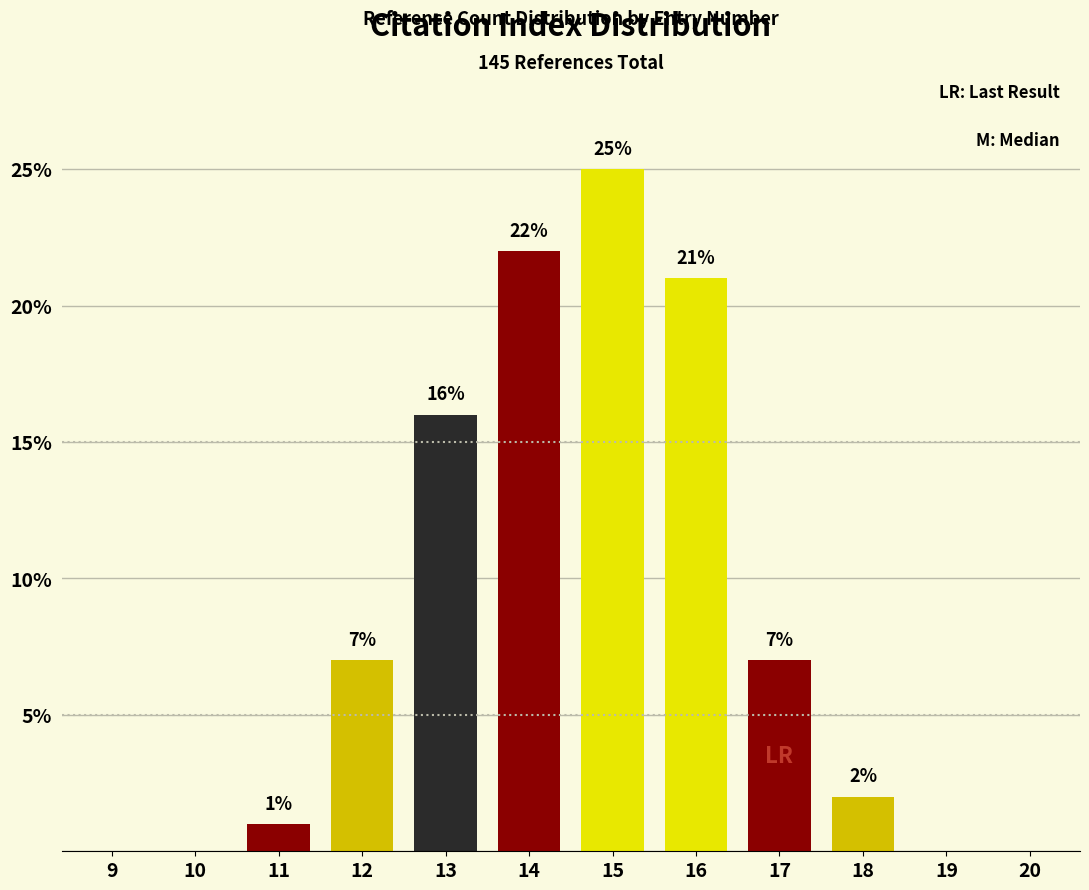

Reading left to right, what are all the values shown in this chart?

9=0	10=0	11=1	12=7	13=16	14=22	15=25	16=21	17=7	18=2	19=0	20=0